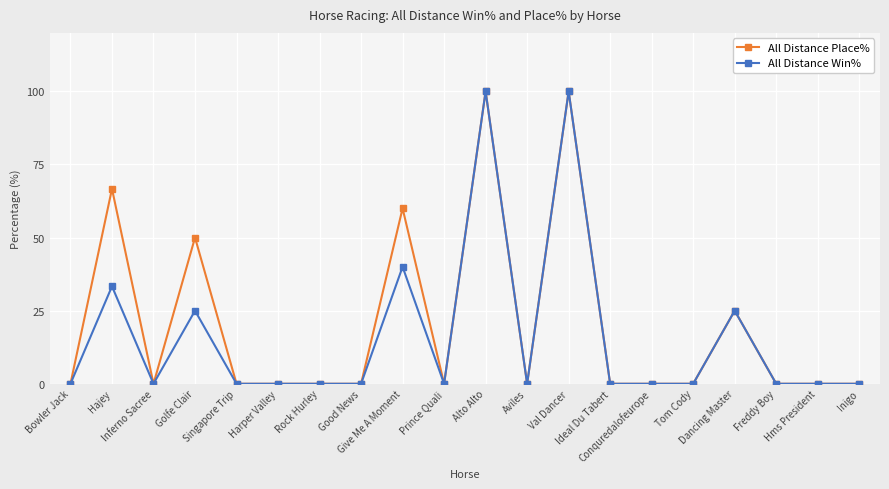

What is the maximum value for All Distance Win%?

100.0